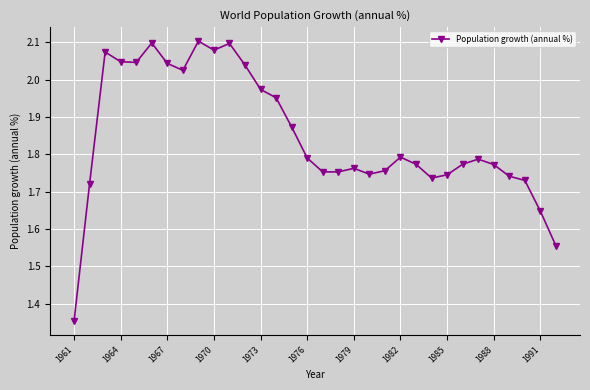

True or false: there are more than 1 points higher than both neighbors.

True